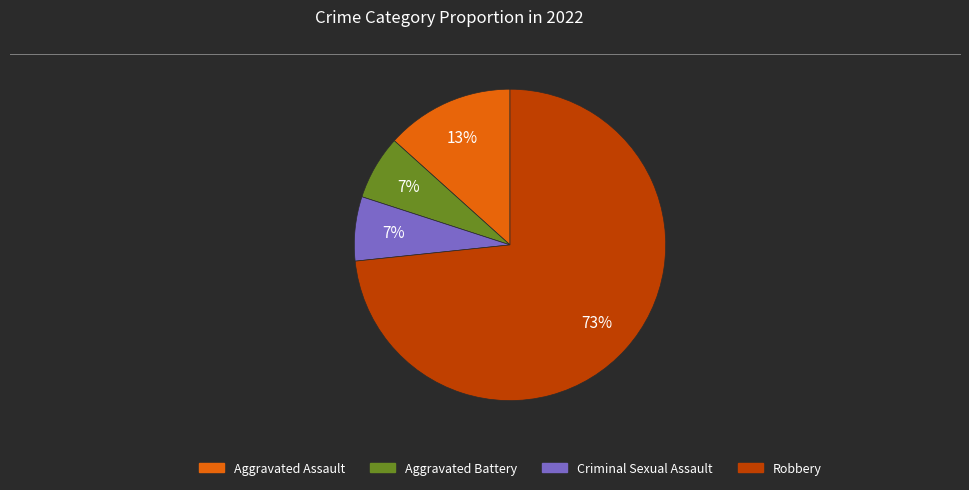

How many segments does this pie chart have?

4